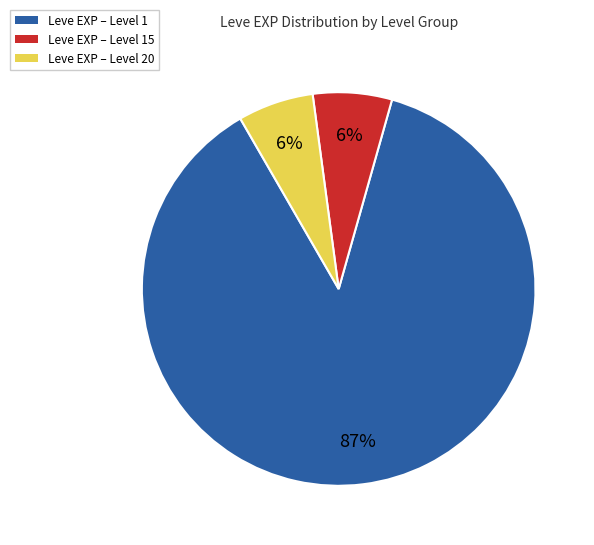

Is there a majority slice in this chart?

Yes